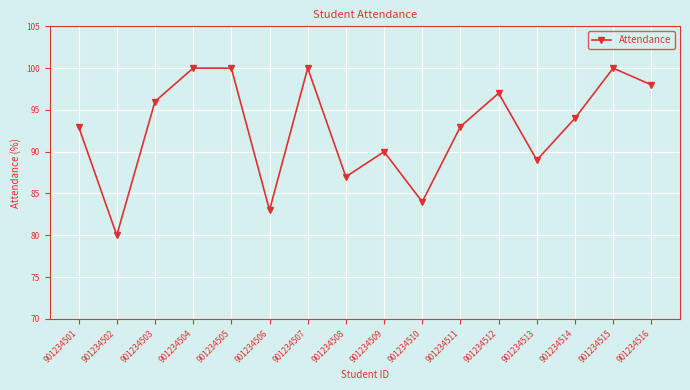

The chart shows a value of 89 at 901234513. True or false?

True